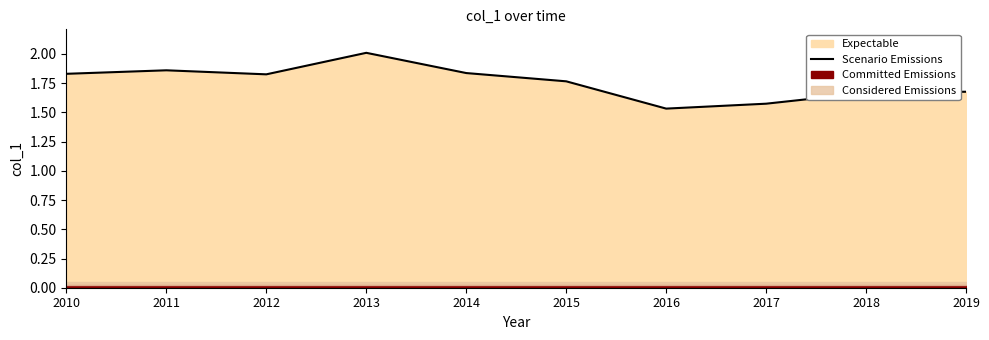

Which category has the highest value across all series?

2013